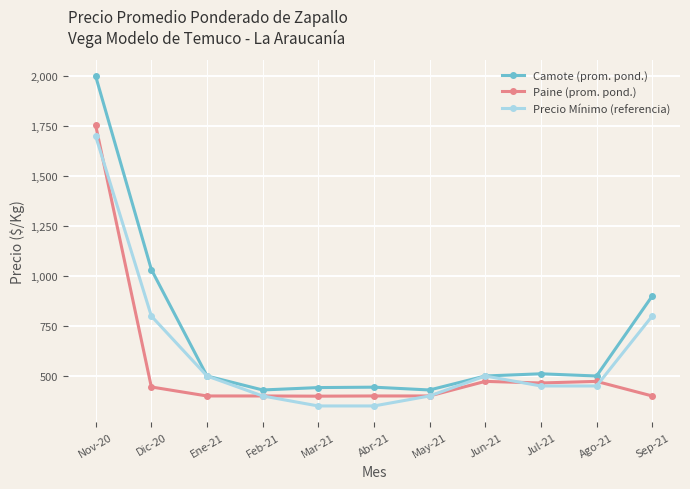

What is the approximate value of Camote (prom. pond.) at Jun-21, to the nearest 50?

500